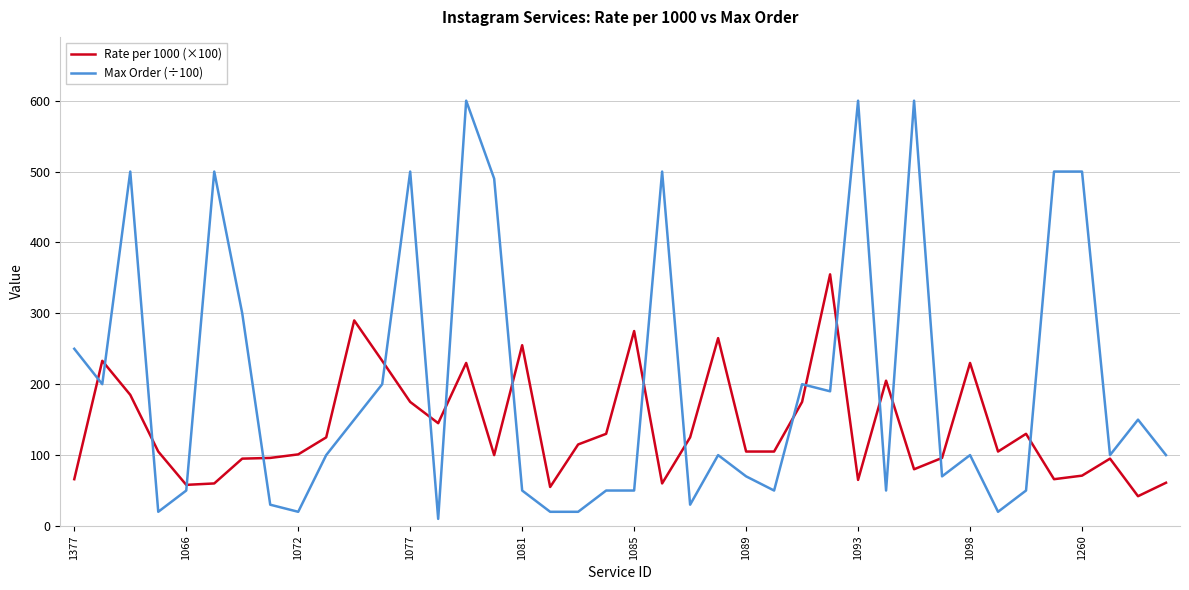

How many lines are shown in the chart?

2